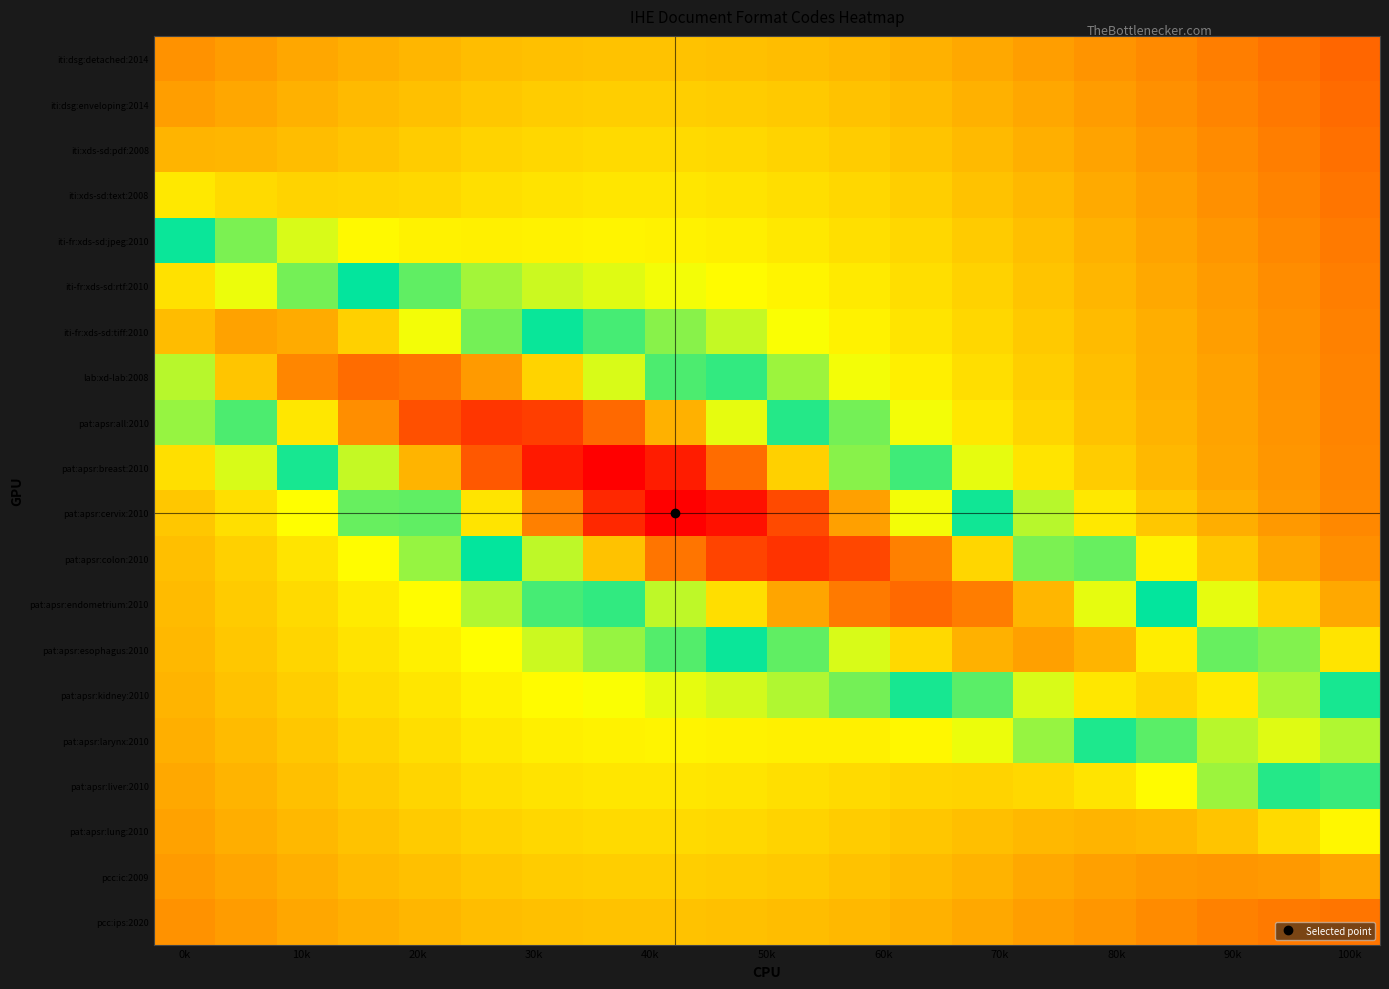

Reading left to right, what are all the values shown in this chart?

iti:dsg:detached:2014: 0.9	0.9	0.9	0.8	0.8	0.8	0.8	0.8	0.8	0.8	0.8	0.8	0.8	0.8	0.9	0.9	0.9	0.9	1.0	1.0
iti:dsg:enveloping:2014: 0.9	0.8	0.8	0.8	0.8	0.8	0.8	0.8	0.8	0.8	0.8	0.8	0.8	0.8	0.8	0.9	0.9	0.9	1.0	1.0
iti:xds-sd:pdf:2008: 0.8	0.8	0.8	0.8	0.8	0.7	0.7	0.7	0.7	0.7	0.7	0.8	0.8	0.8	0.8	0.9	0.9	0.9	0.9	1.0
iti:xds-sd:text:2008: 0.7	0.7	0.7	0.7	0.7	0.7	0.7	0.7	0.7	0.7	0.7	0.7	0.8	0.8	0.8	0.8	0.9	0.9	0.9	1.0
iti-fr:xds-sd:jpeg:2010: 0.5	0.6	0.6	0.7	0.7	0.7	0.7	0.7	0.7	0.7	0.7	0.7	0.7	0.8	0.8	0.8	0.9	0.9	0.9	1.0
iti-fr:xds-sd:rtf:2010: 0.3	0.4	0.4	0.5	0.6	0.6	0.6	0.6	0.6	0.7	0.7	0.7	0.7	0.8	0.8	0.8	0.8	0.9	0.9	0.9
iti-fr:xds-sd:tiff:2010: 0.3	0.2	0.2	0.3	0.4	0.4	0.5	0.5	0.6	0.6	0.6	0.7	0.7	0.7	0.8	0.8	0.8	0.9	0.9	0.9
lab:xd-lab:2008: 0.4	0.3	0.2	0.1	0.2	0.2	0.3	0.4	0.5	0.5	0.6	0.6	0.7	0.7	0.8	0.8	0.8	0.9	0.9	0.9
pat:apsr:all:2010: 0.6	0.5	0.3	0.2	0.1	0.1	0.1	0.1	0.2	0.4	0.5	0.6	0.6	0.7	0.7	0.8	0.8	0.9	0.9	0.9
pat:apsr:breast:2010: 0.7	0.6	0.5	0.4	0.2	0.1	0.0	0.0	0.0	0.2	0.3	0.4	0.5	0.6	0.7	0.8	0.8	0.9	0.9	0.9
pat:apsr:cervix:2010: 0.8	0.7	0.6	0.6	0.4	0.3	0.2	0.1	0.0	0.0	0.1	0.2	0.4	0.5	0.6	0.7	0.8	0.8	0.9	0.9
pat:apsr:colon:2010: 0.8	0.8	0.7	0.7	0.6	0.5	0.4	0.3	0.2	0.1	0.1	0.1	0.2	0.3	0.4	0.6	0.7	0.8	0.8	0.9
pat:apsr:endometrium:2010: 0.8	0.8	0.7	0.7	0.7	0.6	0.5	0.5	0.4	0.3	0.2	0.2	0.1	0.2	0.3	0.4	0.5	0.6	0.8	0.8
pat:apsr:esophagus:2010: 0.8	0.8	0.7	0.7	0.7	0.7	0.6	0.6	0.6	0.5	0.4	0.4	0.3	0.2	0.2	0.2	0.3	0.4	0.6	0.7
pat:apsr:kidney:2010: 0.8	0.8	0.8	0.7	0.7	0.7	0.7	0.6	0.6	0.6	0.6	0.6	0.5	0.4	0.4	0.3	0.3	0.3	0.4	0.5
pat:apsr:larynx:2010: 0.8	0.8	0.8	0.7	0.7	0.7	0.7	0.7	0.7	0.7	0.7	0.7	0.7	0.6	0.6	0.5	0.4	0.4	0.4	0.4
pat:apsr:liver:2010: 0.8	0.8	0.8	0.8	0.7	0.7	0.7	0.7	0.7	0.7	0.7	0.7	0.7	0.7	0.7	0.7	0.7	0.6	0.5	0.5
pat:apsr:lung:2010: 0.9	0.8	0.8	0.8	0.8	0.8	0.7	0.7	0.7	0.7	0.7	0.8	0.8	0.8	0.8	0.8	0.8	0.8	0.7	0.7
pcc:ic:2009: 0.9	0.9	0.8	0.8	0.8	0.8	0.8	0.8	0.8	0.8	0.8	0.8	0.8	0.8	0.8	0.9	0.9	0.9	0.9	0.9
pcc:ips:2020: 0.9	0.9	0.9	0.8	0.8	0.8	0.8	0.8	0.8	0.8	0.8	0.8	0.8	0.8	0.9	0.9	0.9	0.9	1.0	1.0